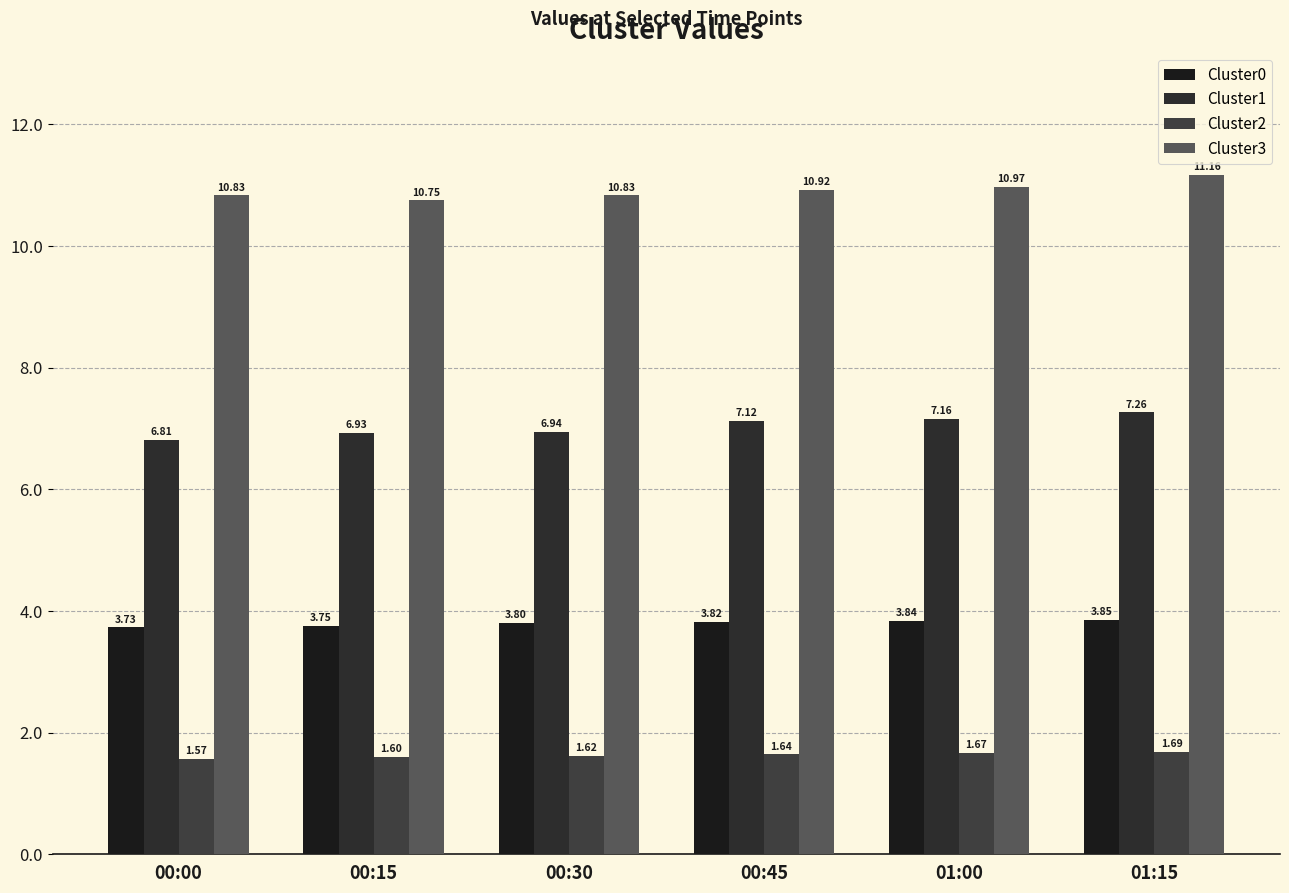

What is the label of the 2nd bar from the right?

01:00